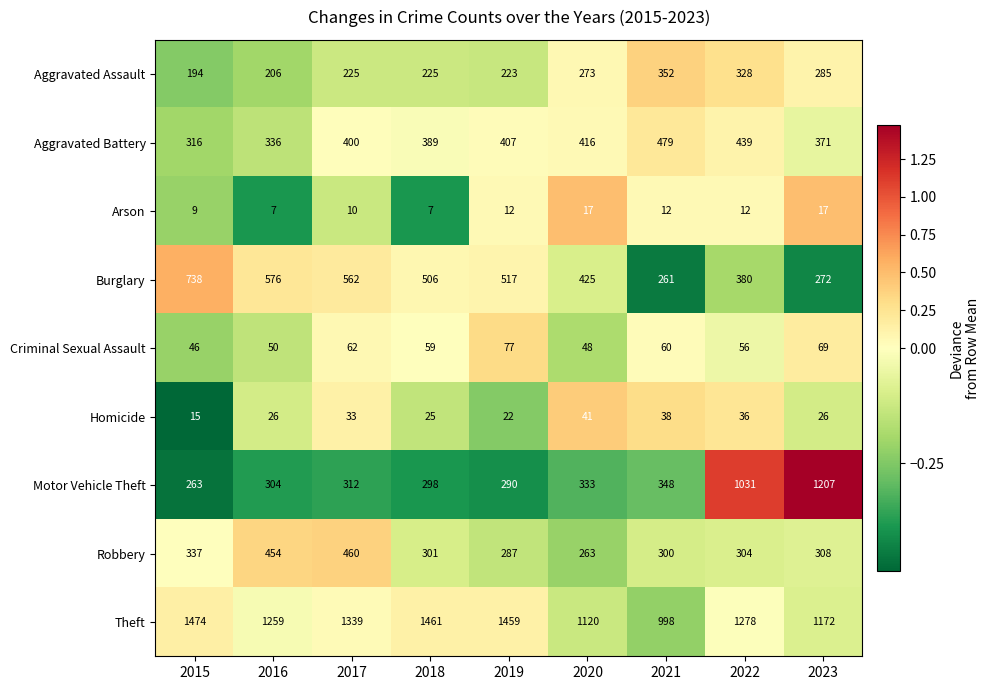

What is the greatest value displayed?

1474